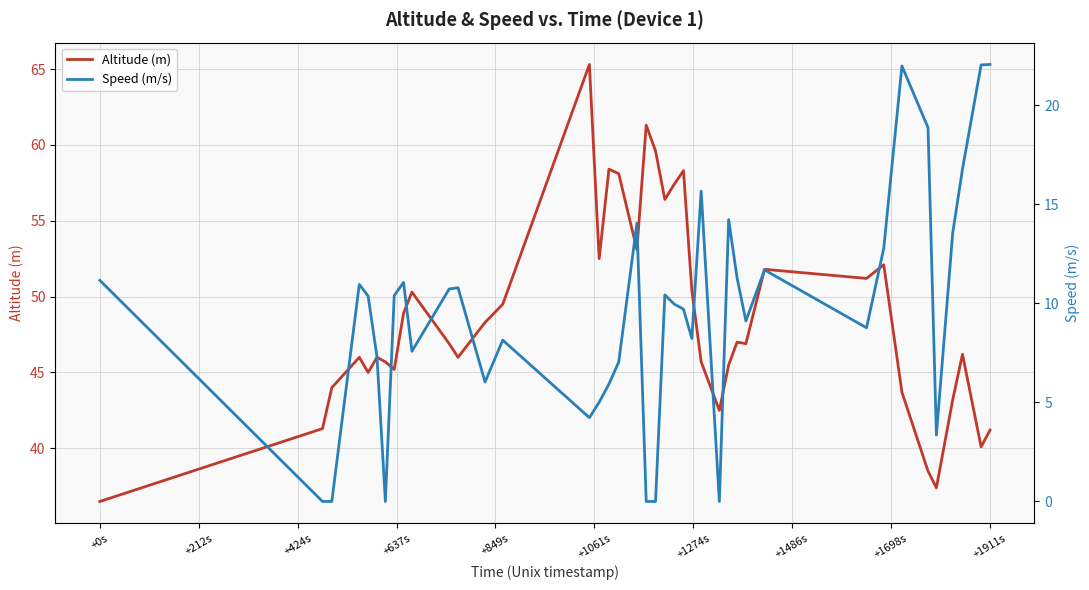

What is the lowest value of the Altitude (m) series?

36.5